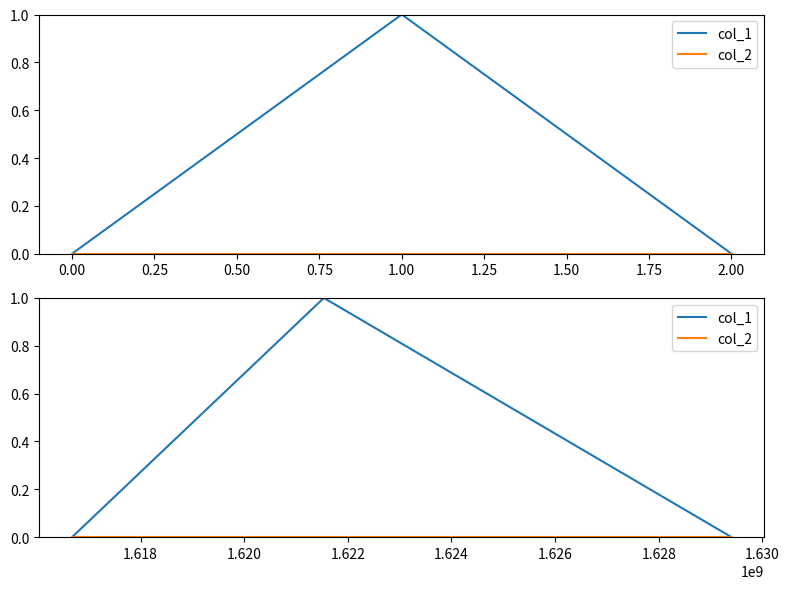

Count the number of categories in the chart.

3